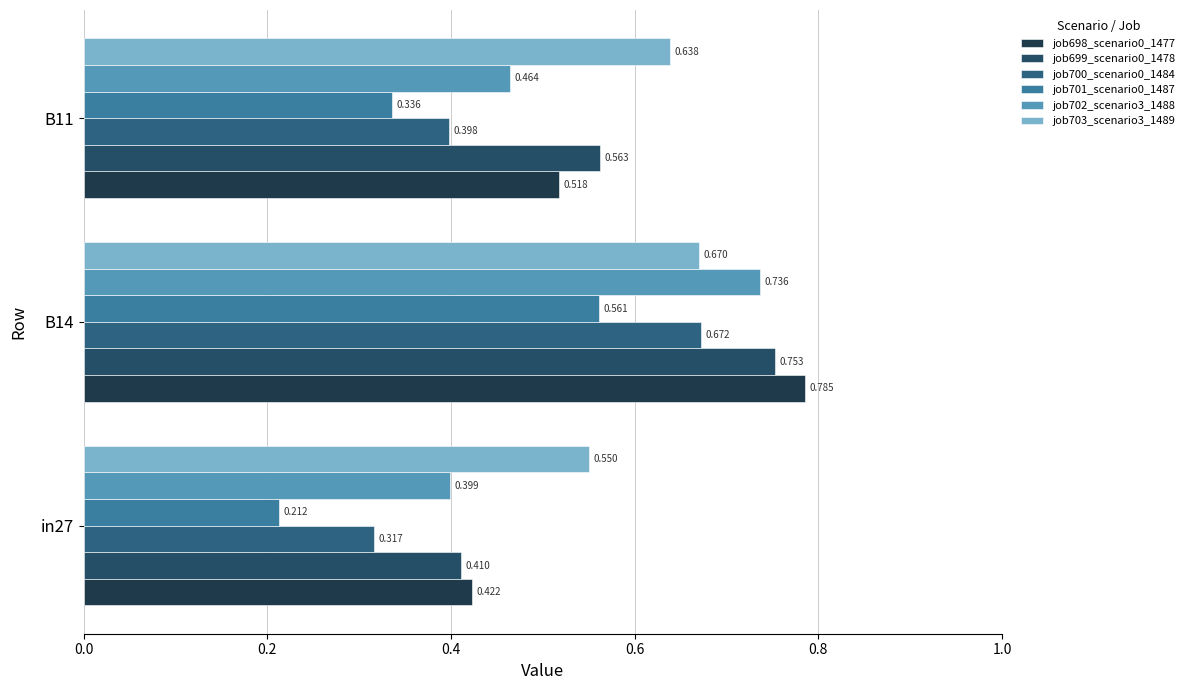

How many job701_scenario0_1487 values are between 0 and 1?

3